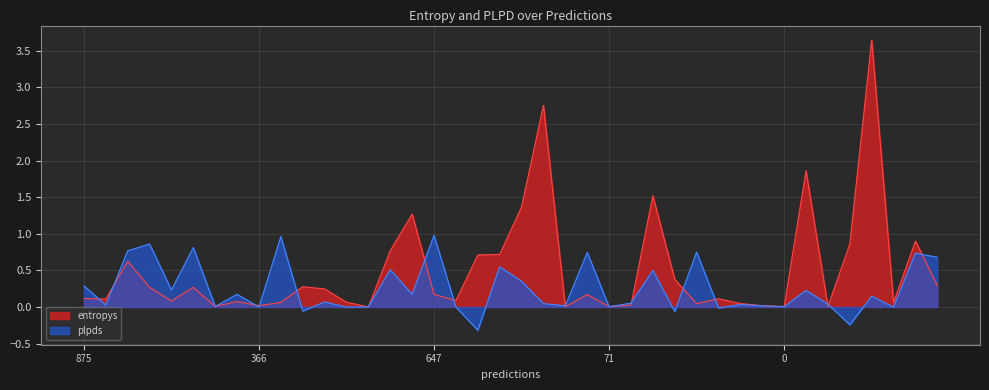

Between which two adjacent categories do entropys and plpds first intersect?

875 and 292